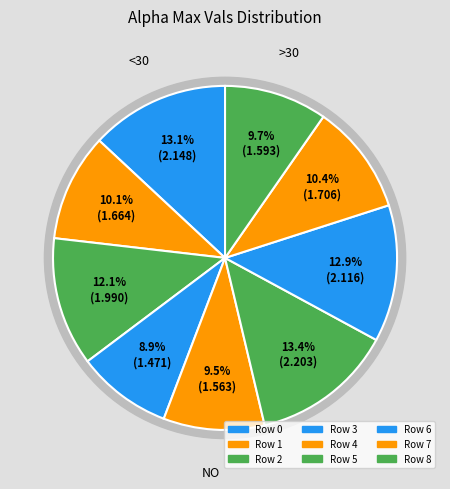

How many slices are in this pie chart?

9